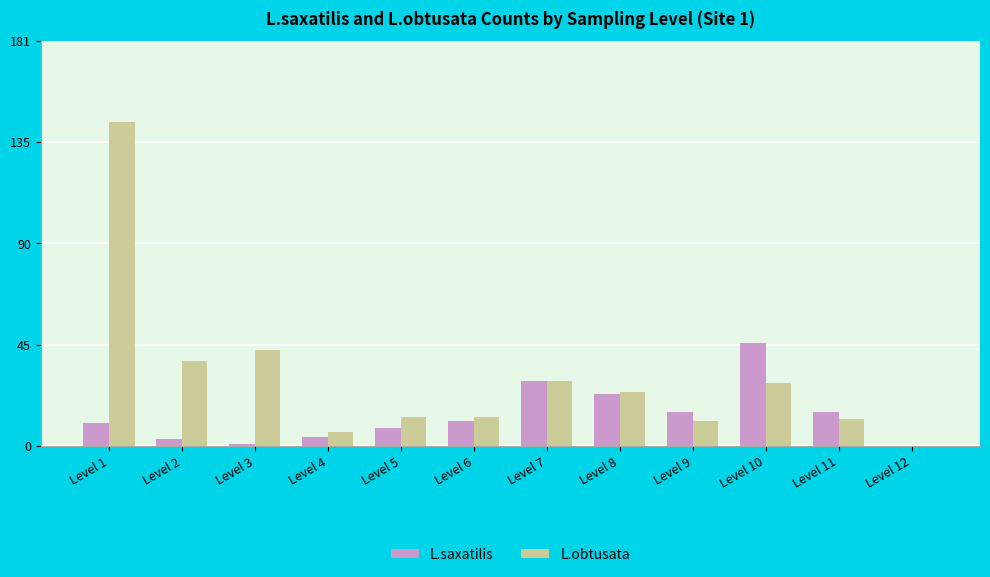

Is it true that L.saxatilis equals 3 at Level 2?

True